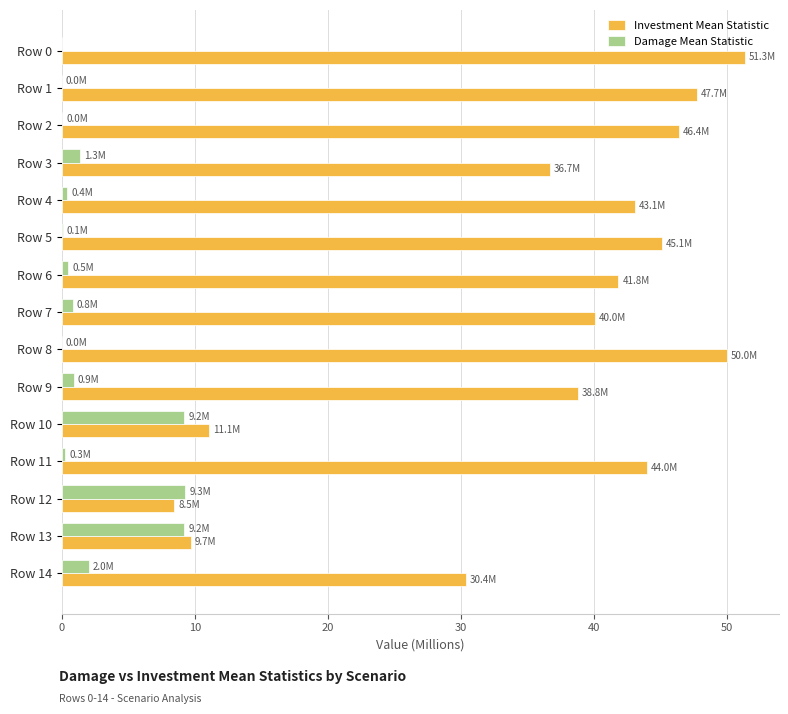

Between Row 2 and Row 13, which series saw the biggest shift?

Investment Mean Statistic